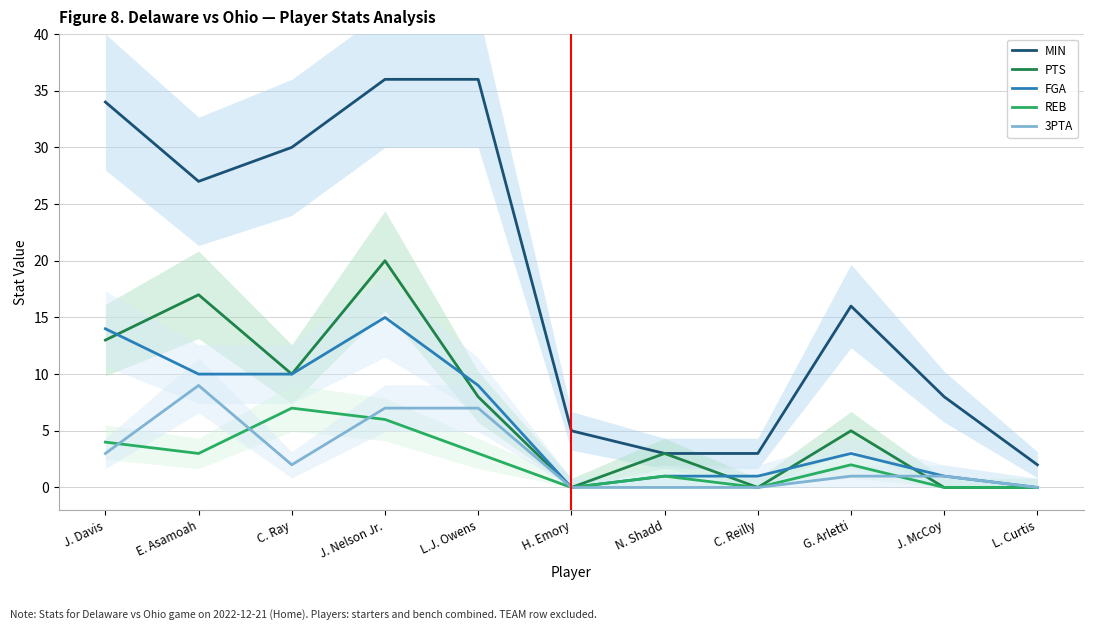

At which category does the chart reach its peak across all series?

J. Nelson Jr.